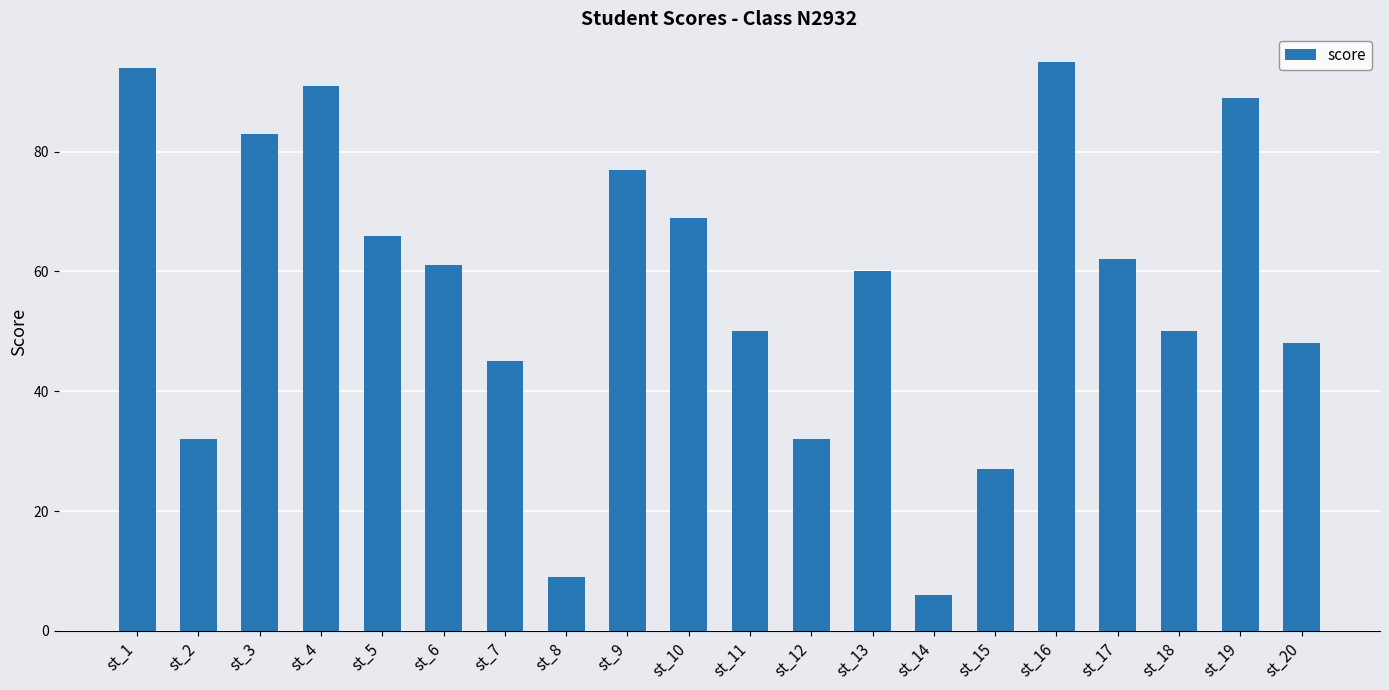

True or false: the data shows 9 at st_8.

True